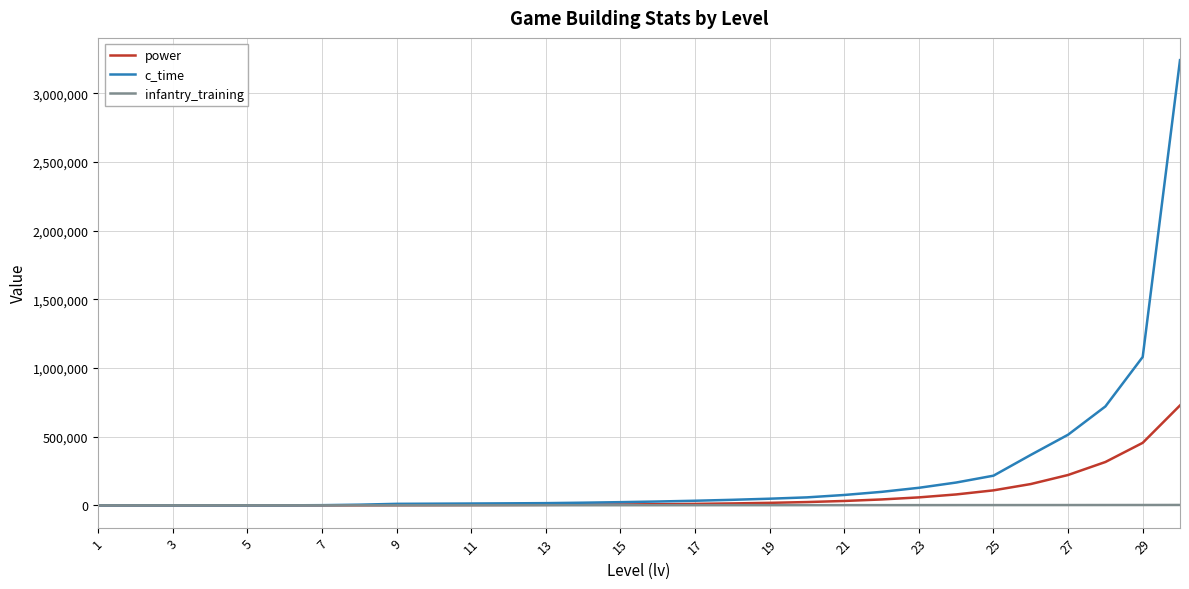

What is the greatest value displayed?

3240240